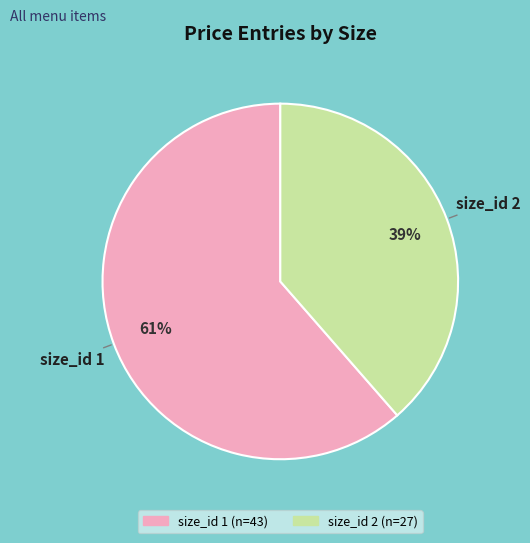

How many slices are in this pie chart?

2